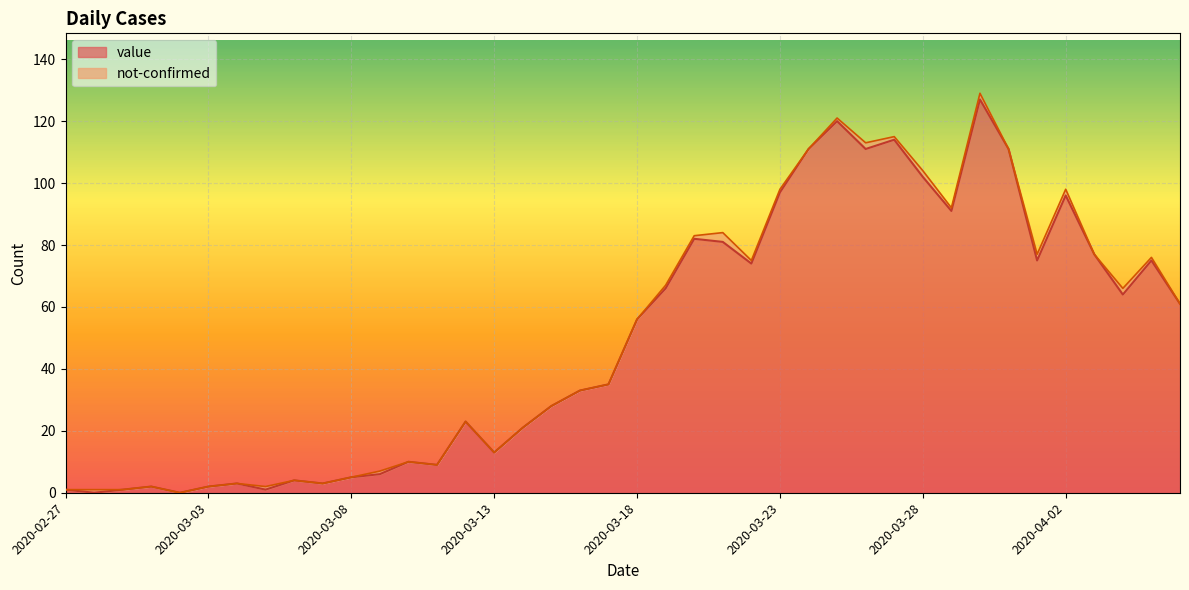

Does the chart display data point markers on the line(s)?

No